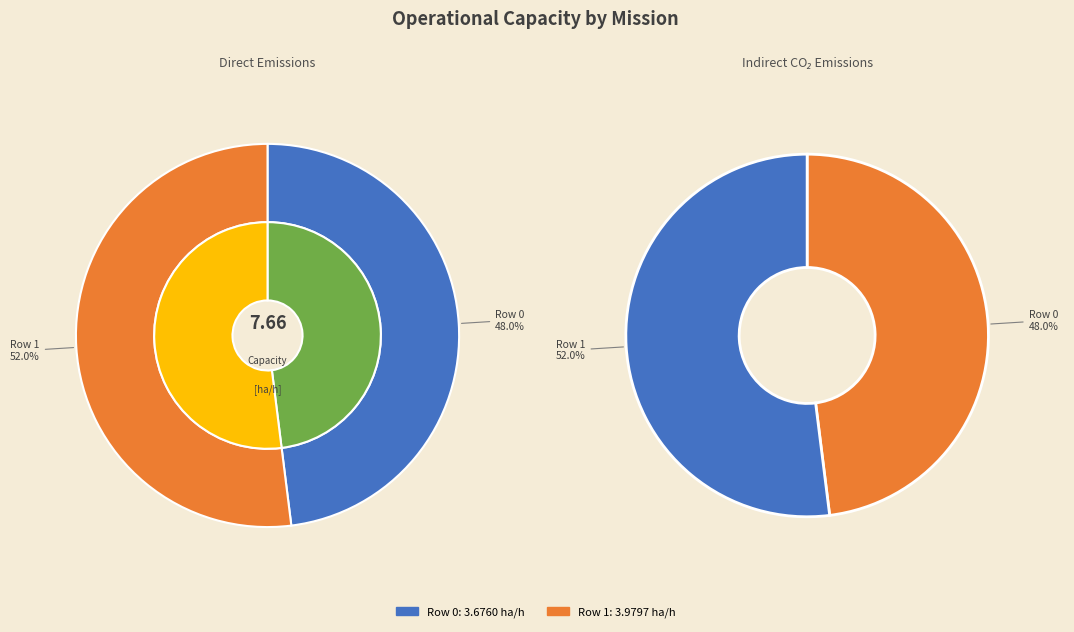

What is the change in value from Row 0 to Row 1?

+0.3